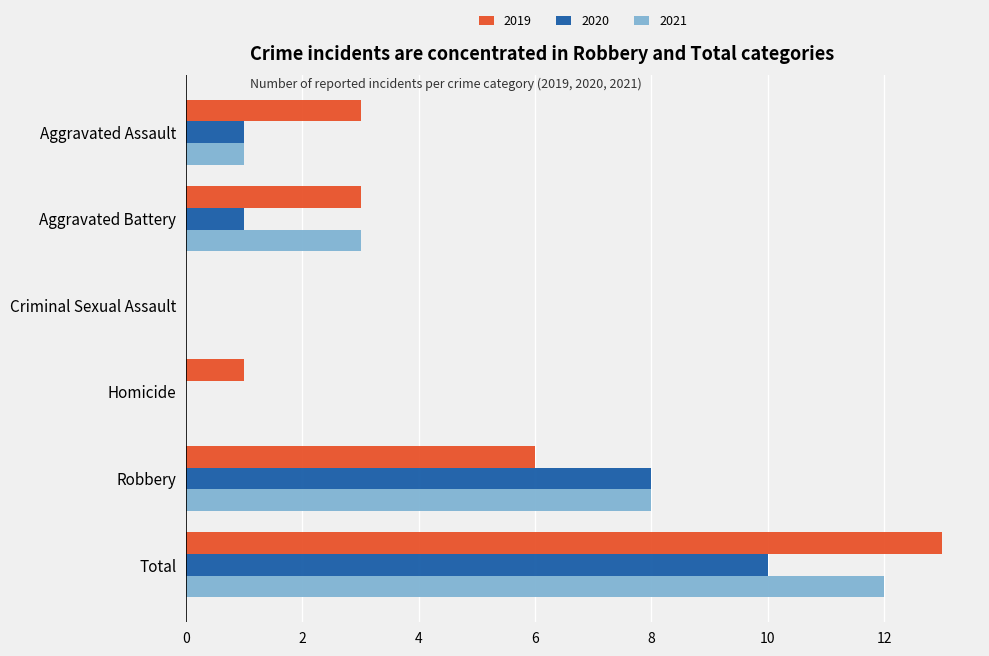

Is it true that 2021 equals 3 at Aggravated Battery?

True